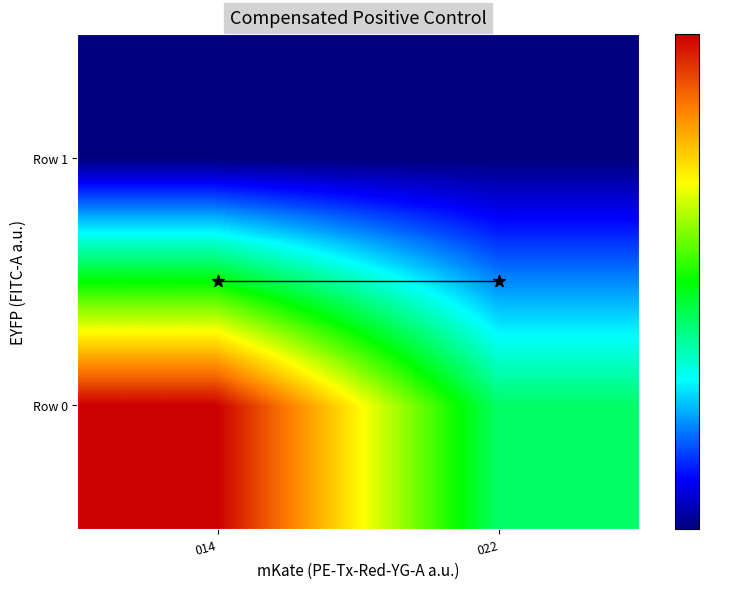

Count the number of categories in the chart.

2